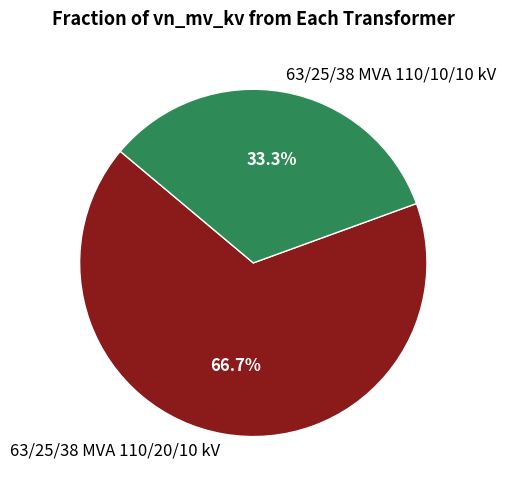

To the nearest percent, what percentage of the pie is 63/25/38 MVA 110/10/10 kV?

33%